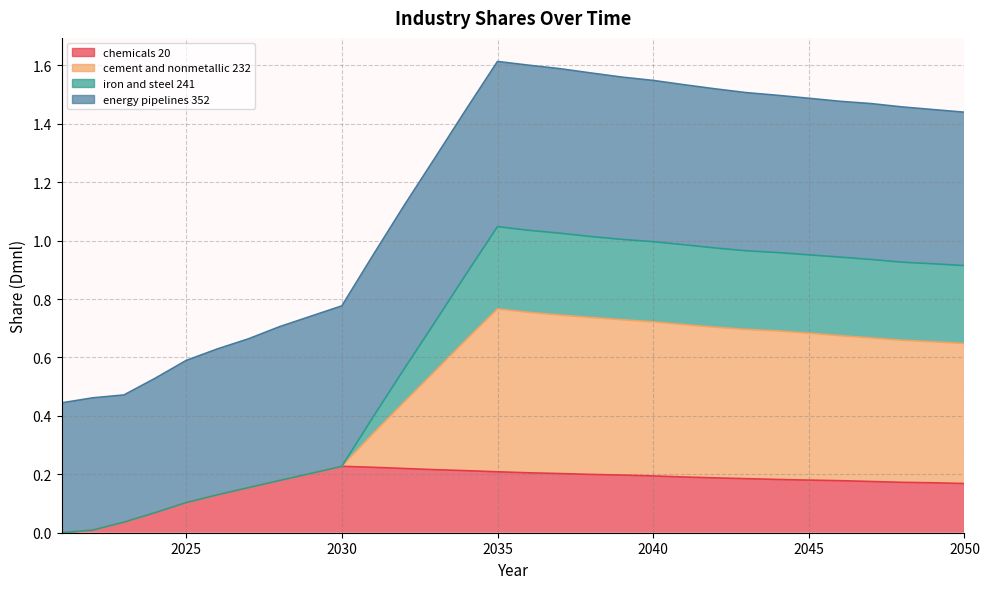

Does the chart display data point markers on the line(s)?

No